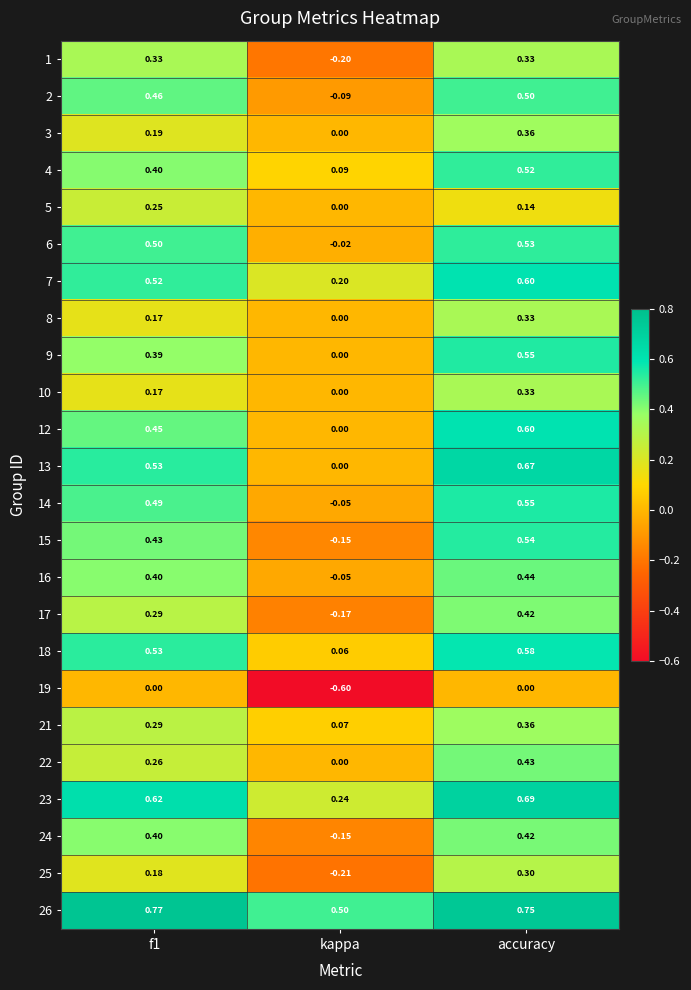

Which label corresponds to the smallest value in the chart?

kappa